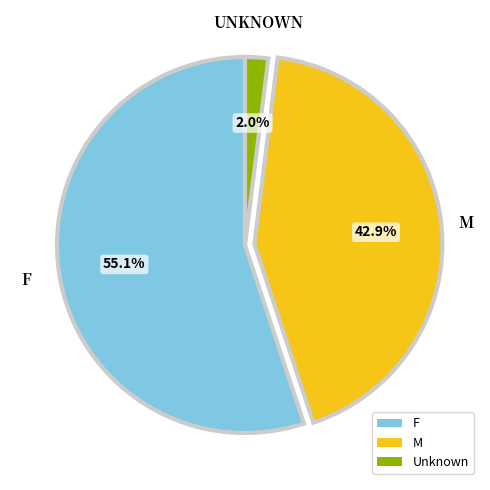

Rank the categories by value from lowest to highest.

Unknown, M, F